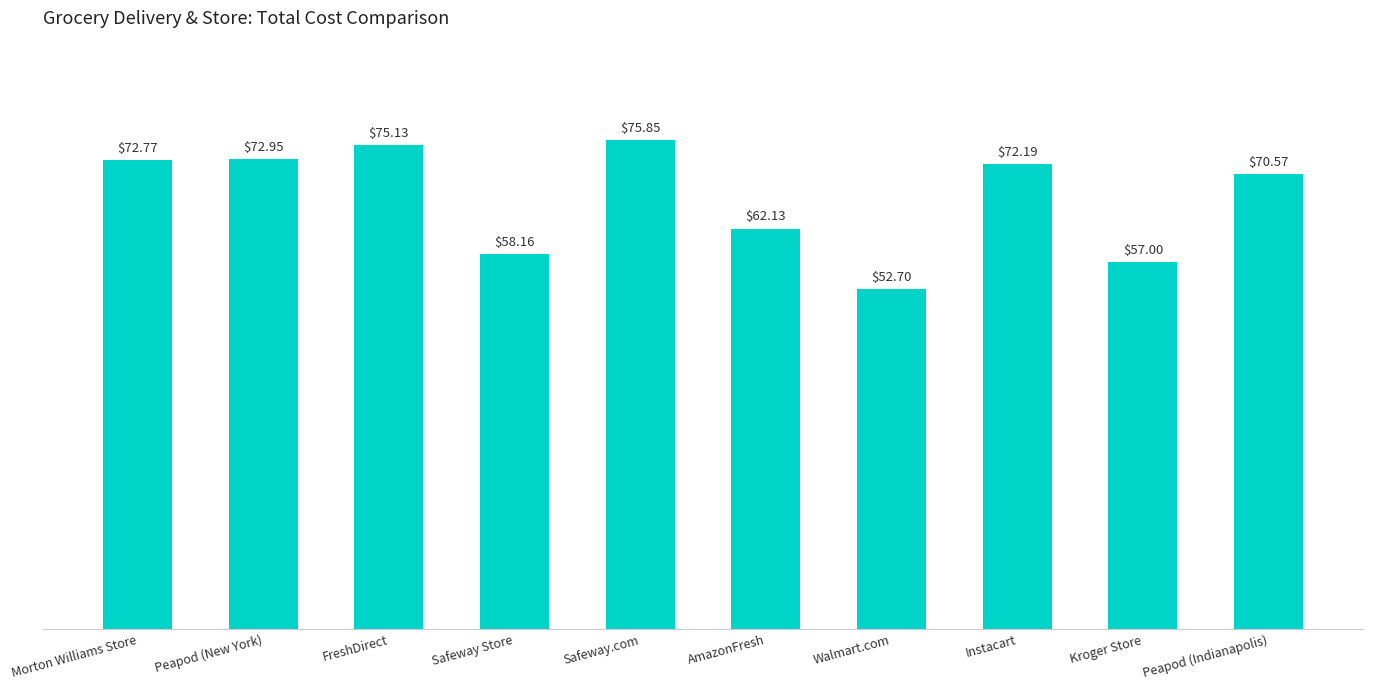

List the labels in order of value, largest first.

Safeway.com, FreshDirect, Peapod (New York), Morton Williams Store, Instacart, Peapod (Indianapolis), AmazonFresh, Safeway Store, Kroger Store, Walmart.com